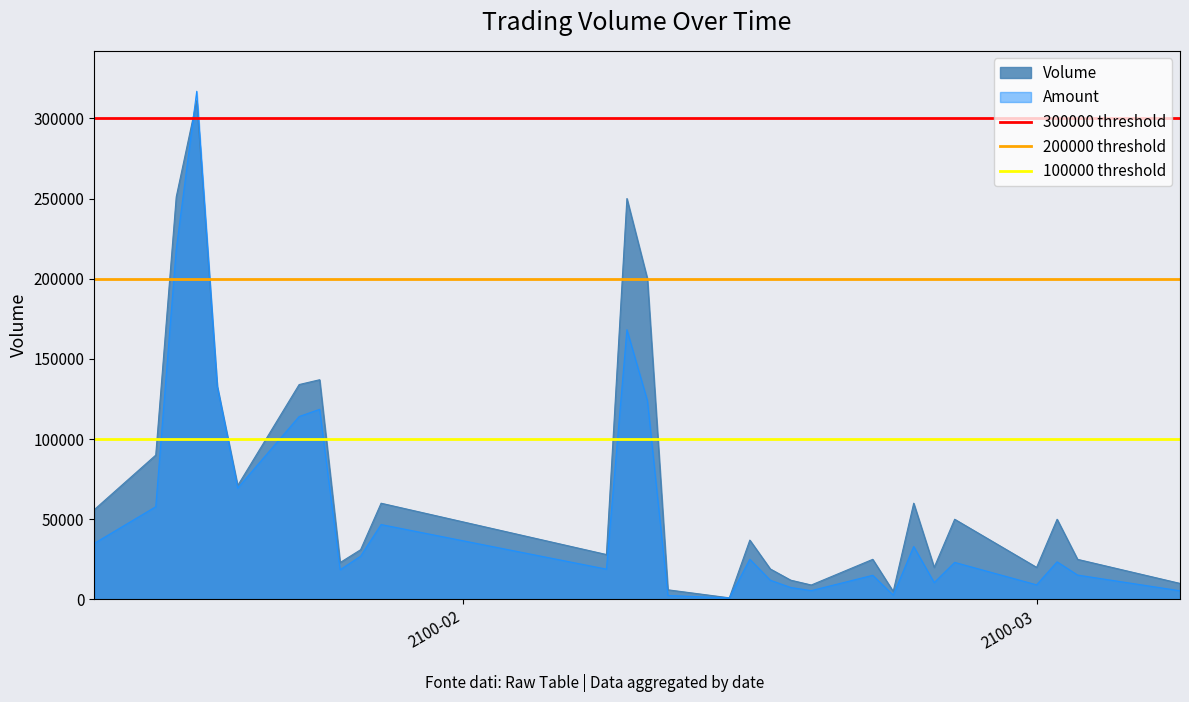

What is the average value of the 100000 threshold series?

100000